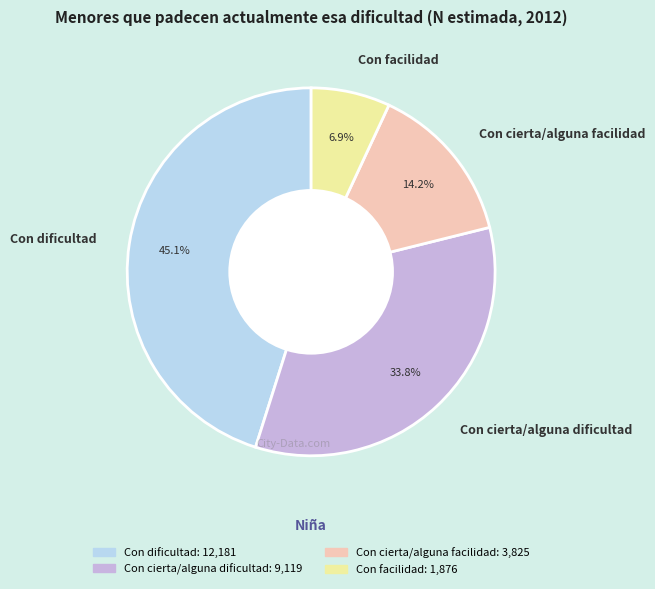

Does any single category account for the majority?

No